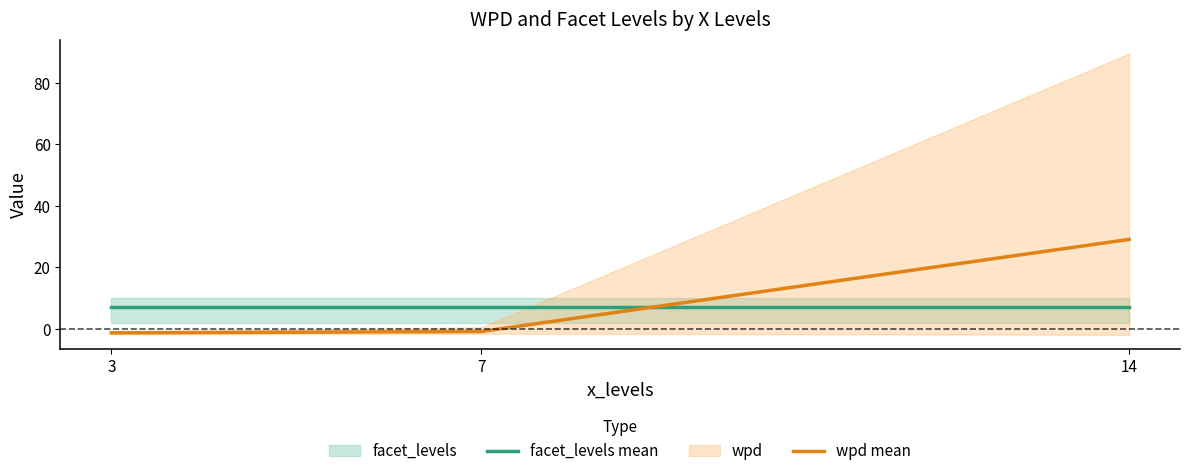

What is the spread (max minus min) of values at 14?

22.1